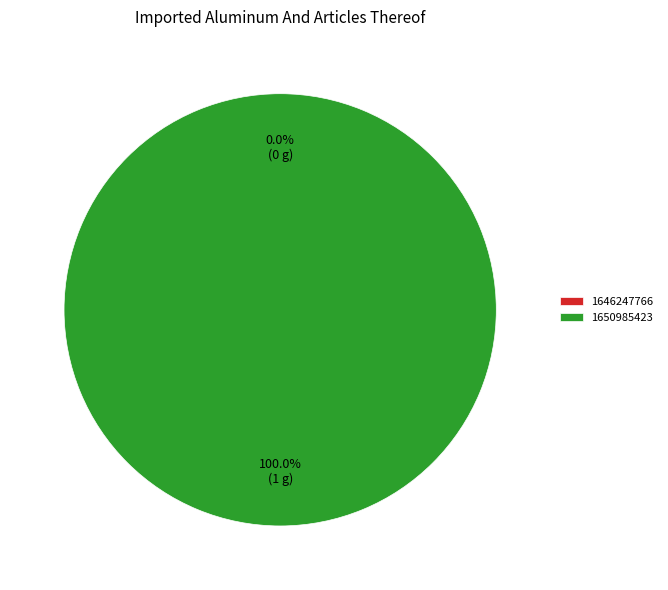

True or false: 1646247766 accounts for 0% of the total.

True